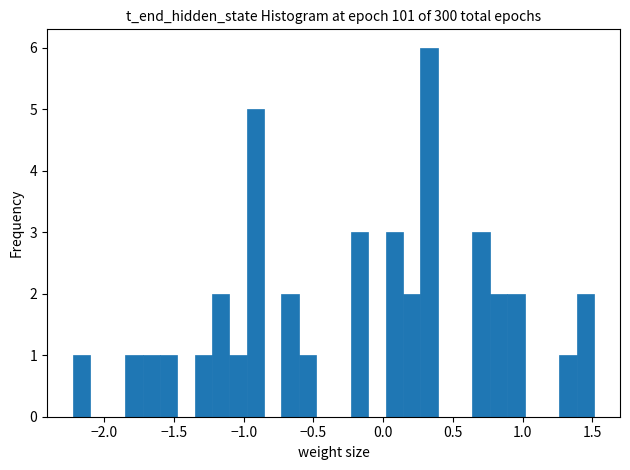

Around what value on the x-axis is the tallest bar? Give the approximate position of its centre, as read against the axis.

0.35